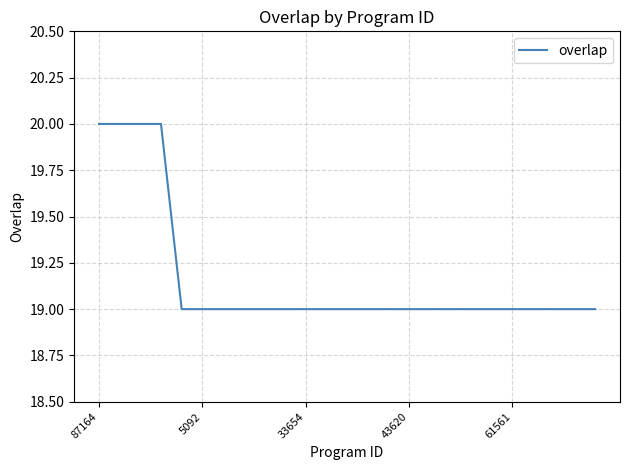

Does the chart display data point markers on the line(s)?

No